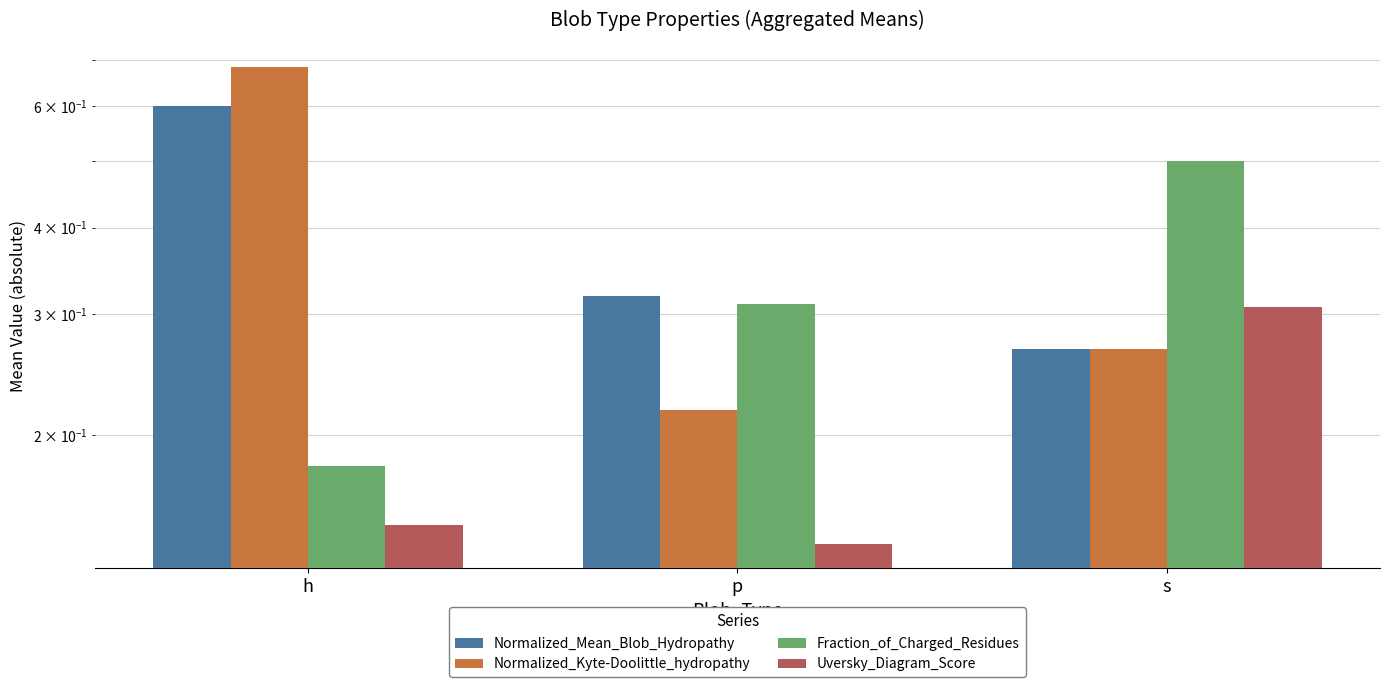

The value of Normalized_Mean_Blob_Hydropathy at h is 0.3. True or false?

False